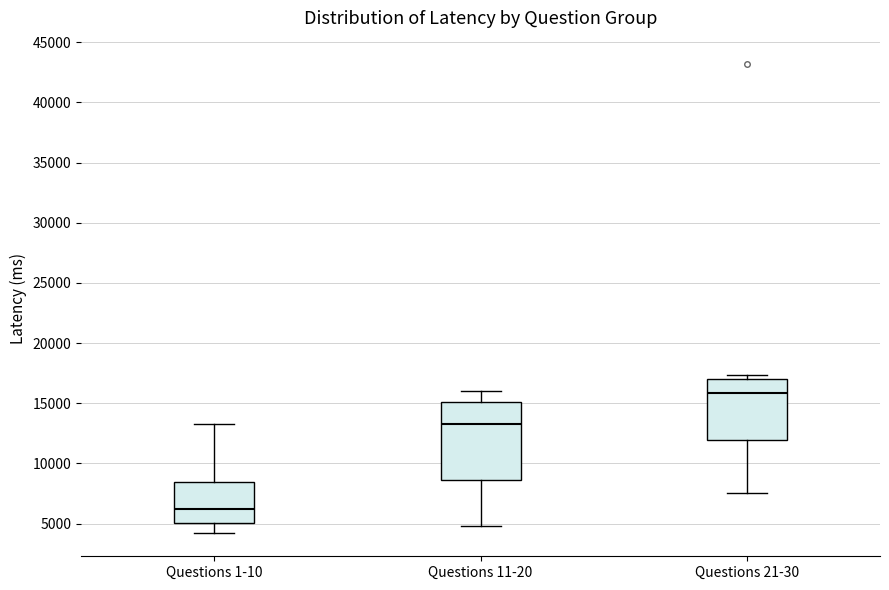

Comparing the boxes themselves (not the whiskers), which one is the tallest?

Questions 11-20